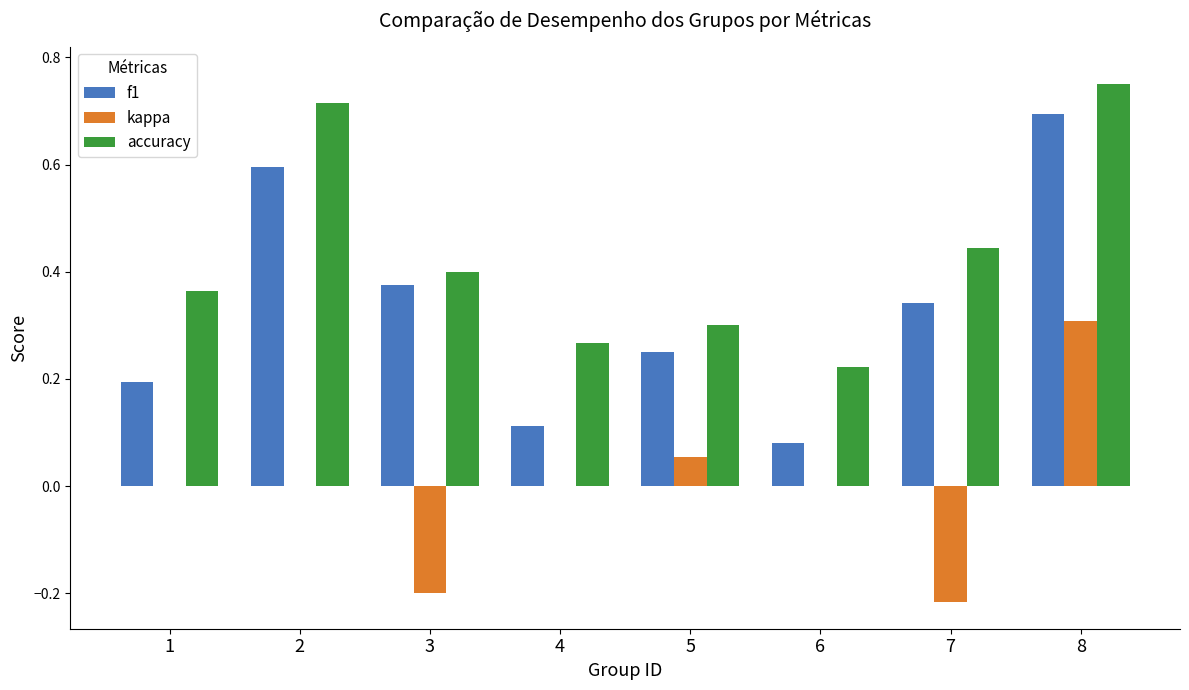

What is the total value across all series at 8?

1.8